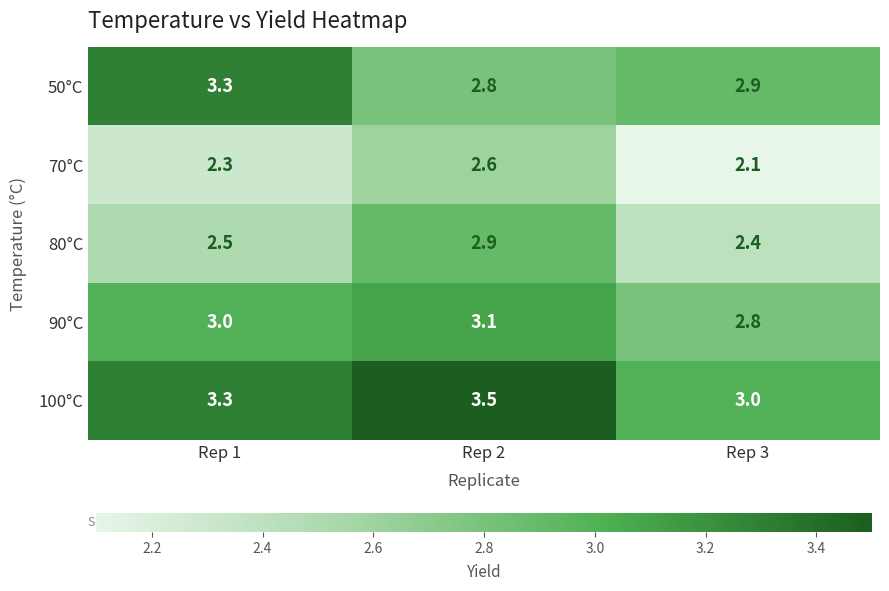

What is the average value of the 90°C series?

3.0